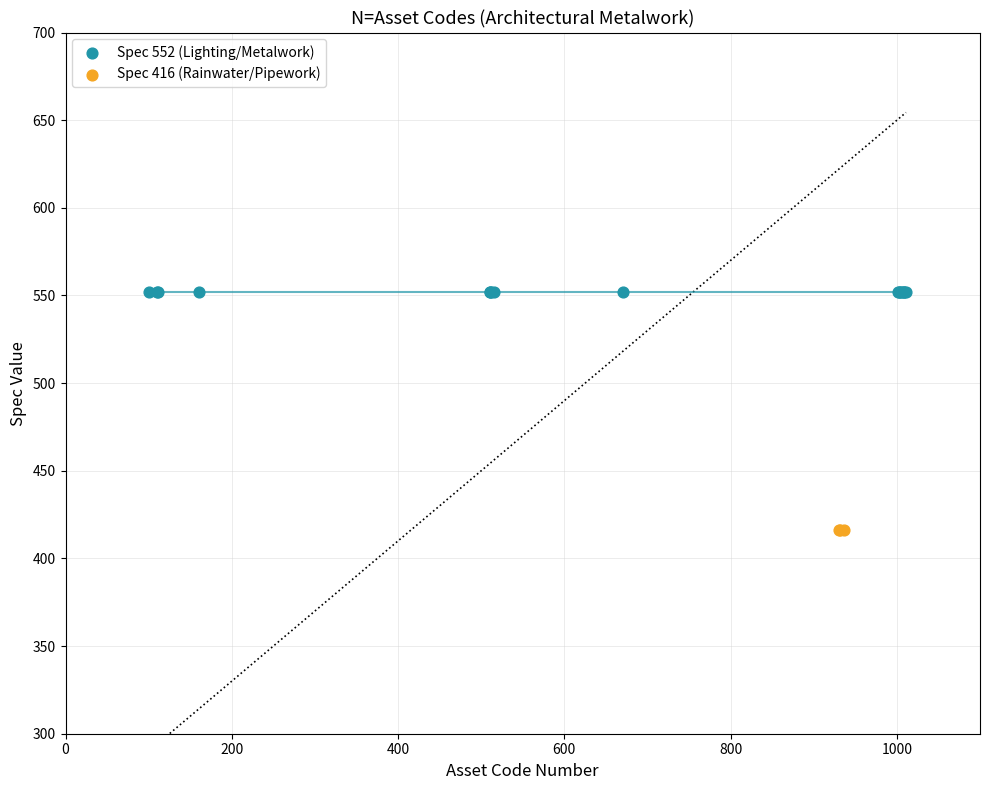

Which series contains the highest Y value?

Spec 552 (Lighting/Metalwork)